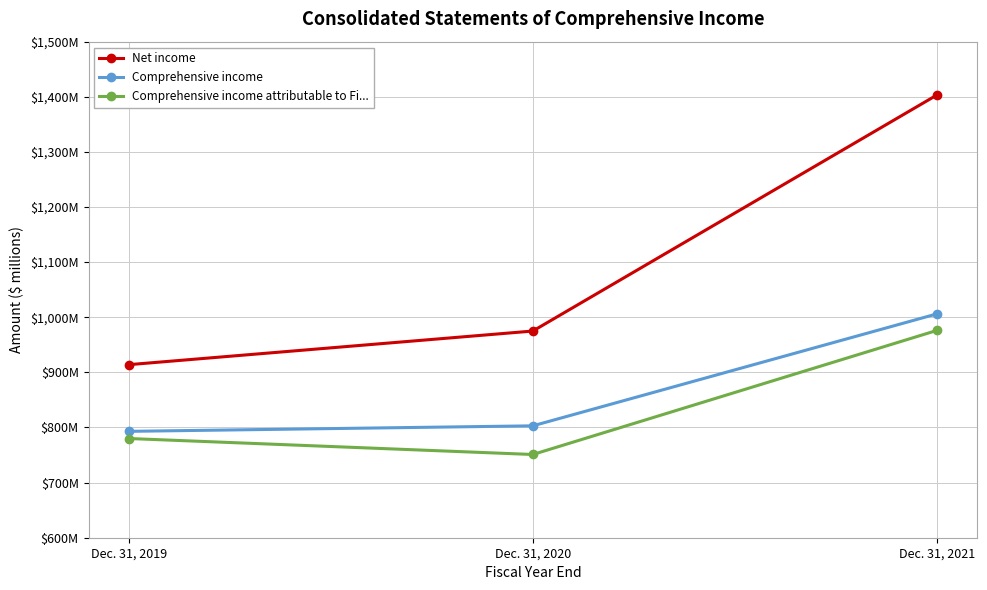

List the series in order of their peak value, highest first.

Net income, Comprehensive income, Comprehensive income attributable to Fi...